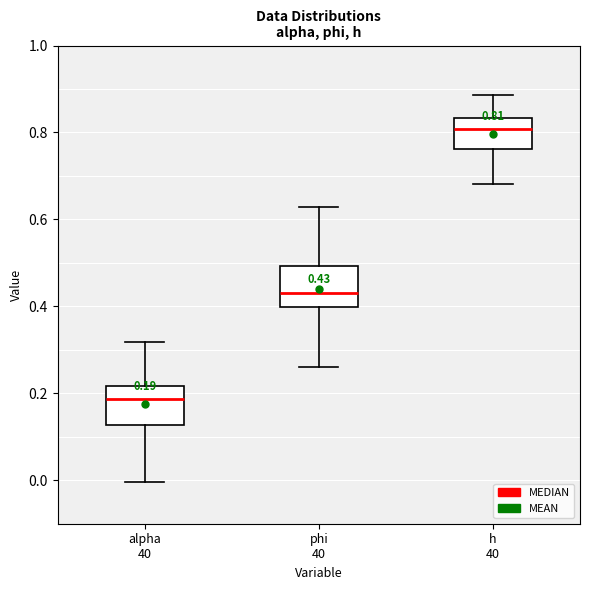

Which box's median line is the highest?

h 40